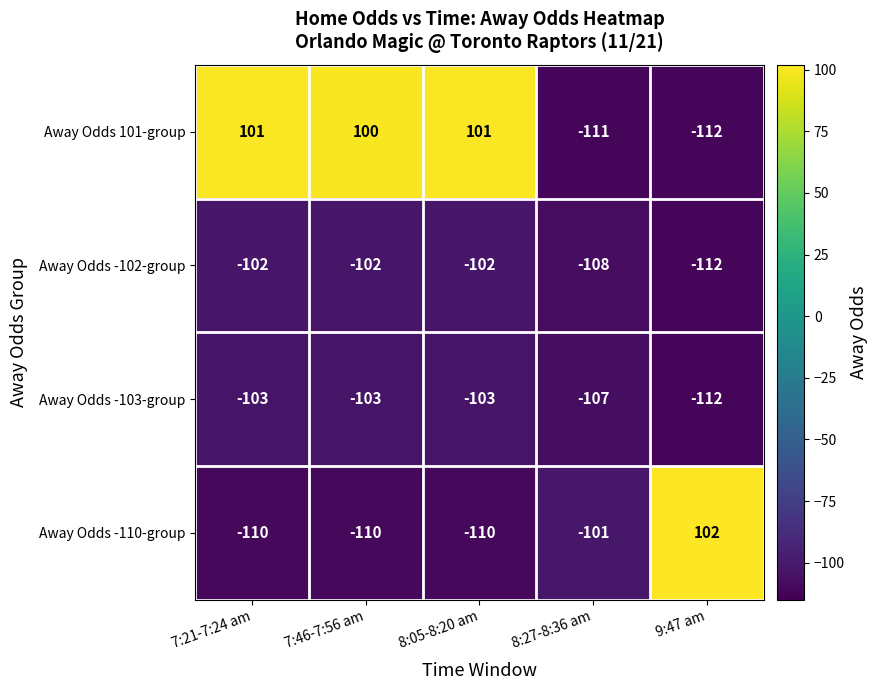

How many distinct data groups are displayed?

4